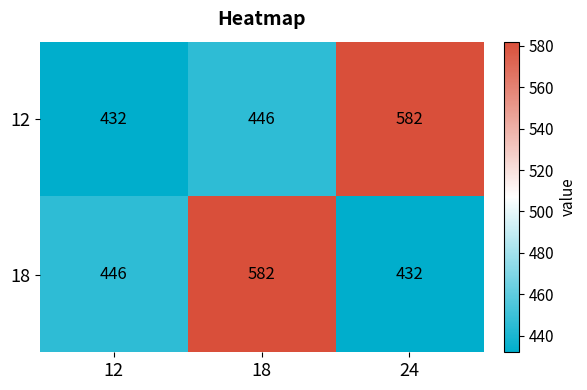

Count the number of categories in the chart.

3